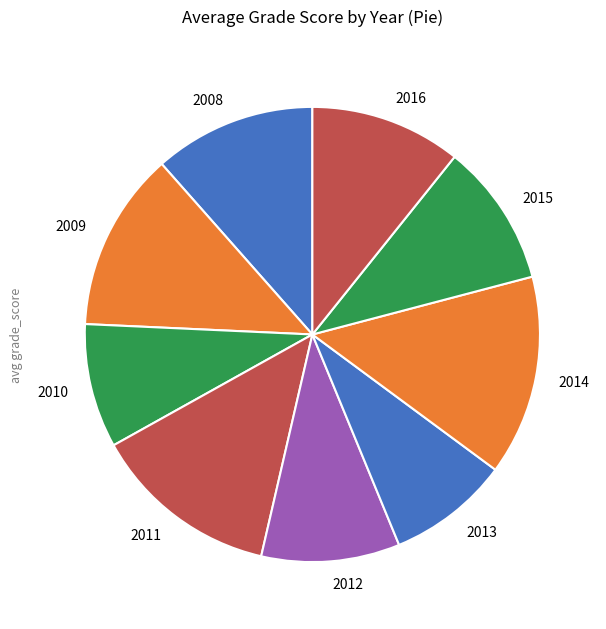

Which has a higher value, 2011 or 2014?

2014